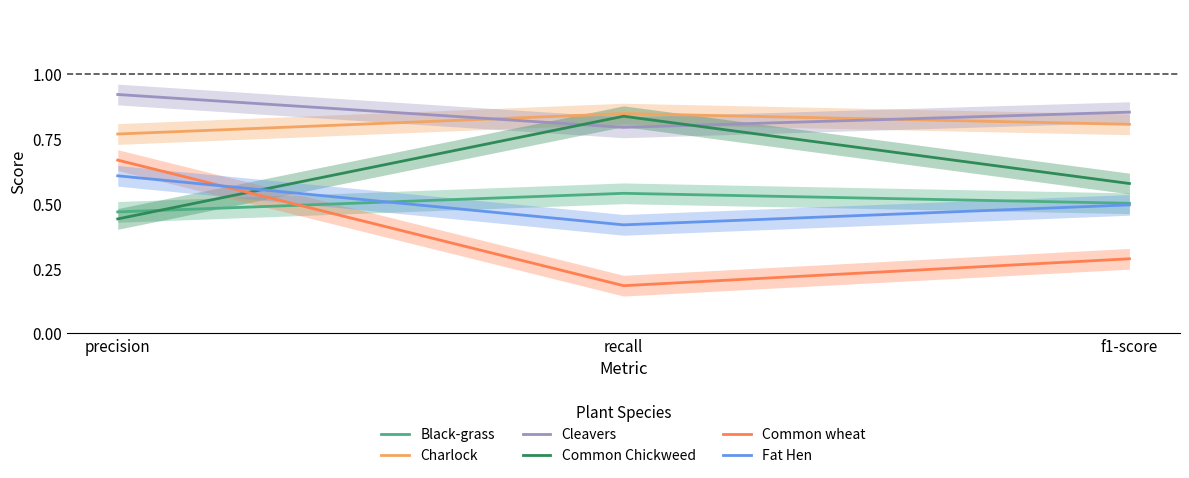

Reading left to right, extract all data points from this chart.

Black-grass: precision=0.5	recall=0.5	f1-score=0.5
Charlock: precision=0.8	recall=0.8	f1-score=0.8
Cleavers: precision=0.9	recall=0.8	f1-score=0.9
Common Chickweed: precision=0.4	recall=0.8	f1-score=0.6
Common wheat: precision=0.7	recall=0.2	f1-score=0.3
Fat Hen: precision=0.6	recall=0.4	f1-score=0.5